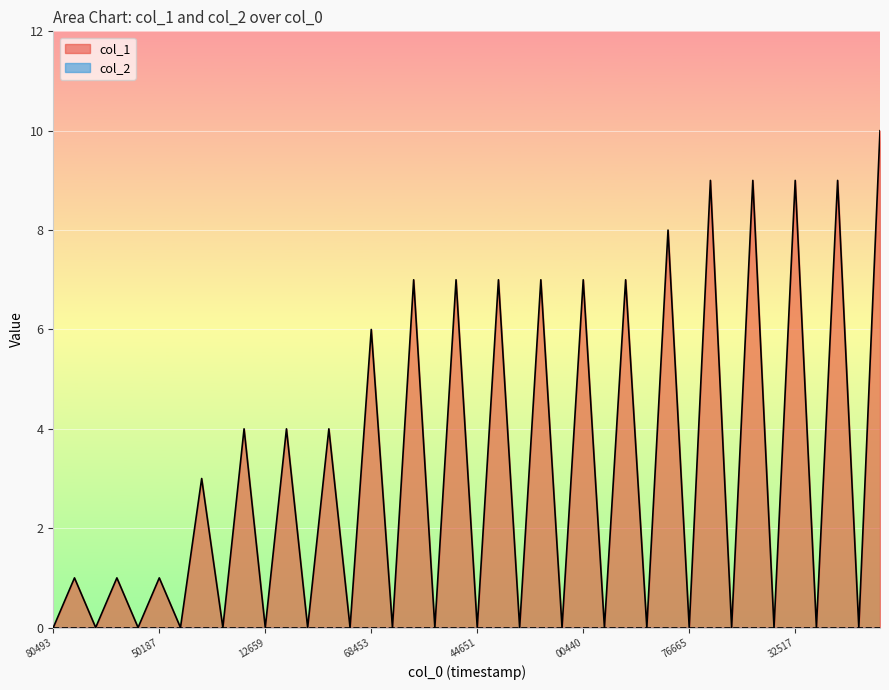

Which series has the widest spread of values?

col_1